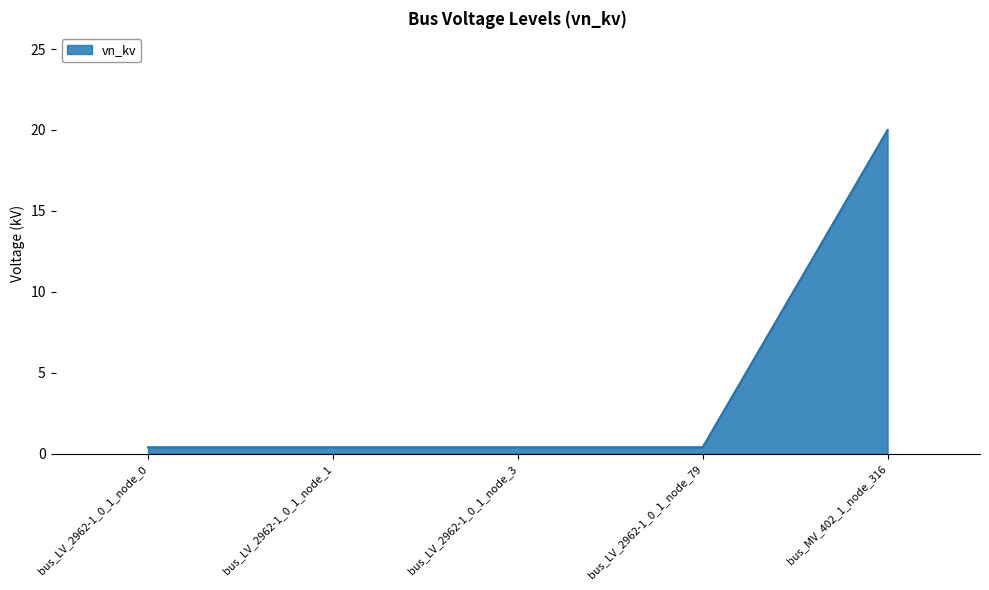

What position from the right is bus_LV_2962-1_0_1_node_79?

2